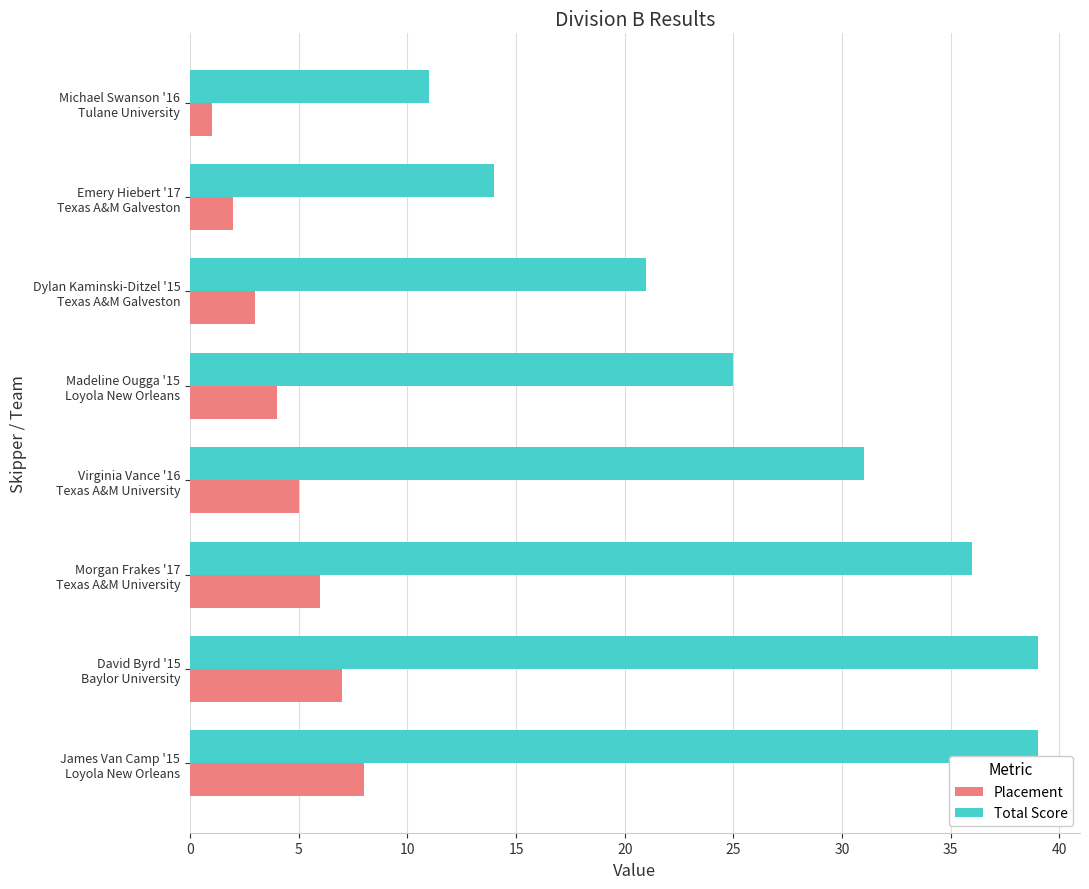

Which series has the largest total across all categories?

Total Score